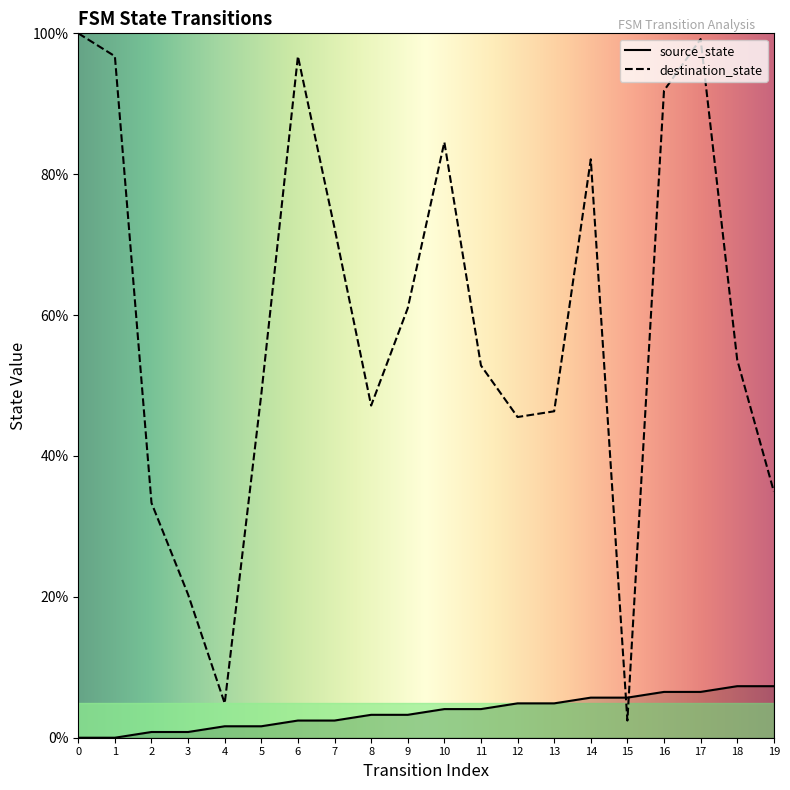

At how many categories does at least one series exceed 1?

20